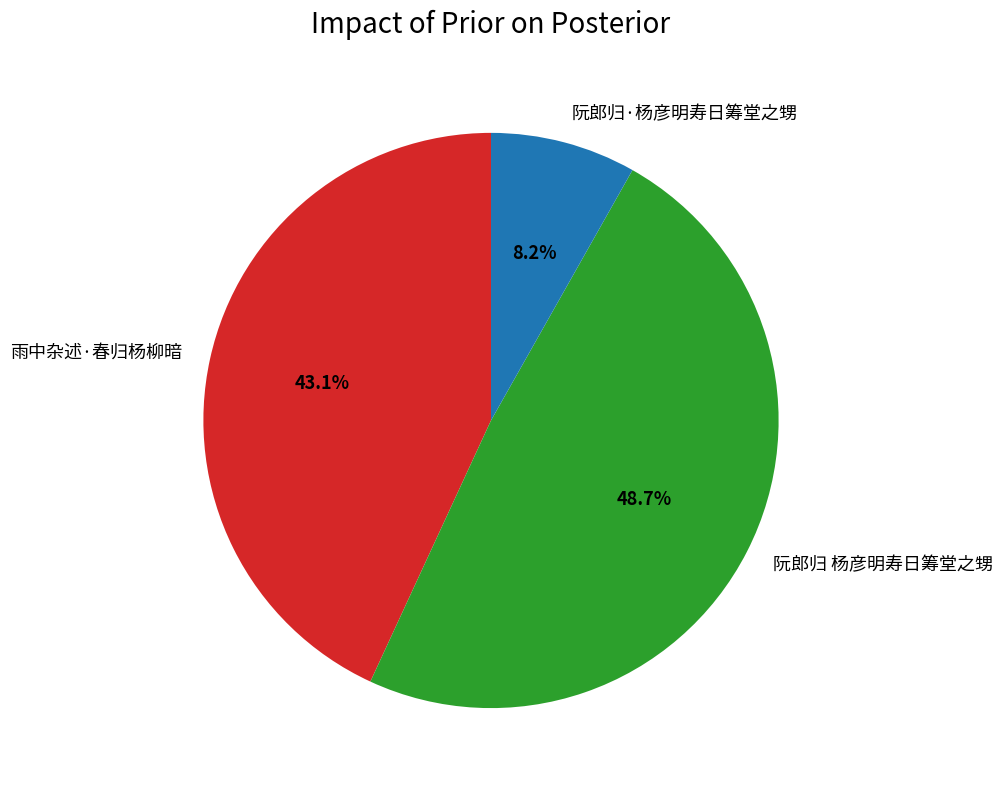

Does any single category account for the majority?

No